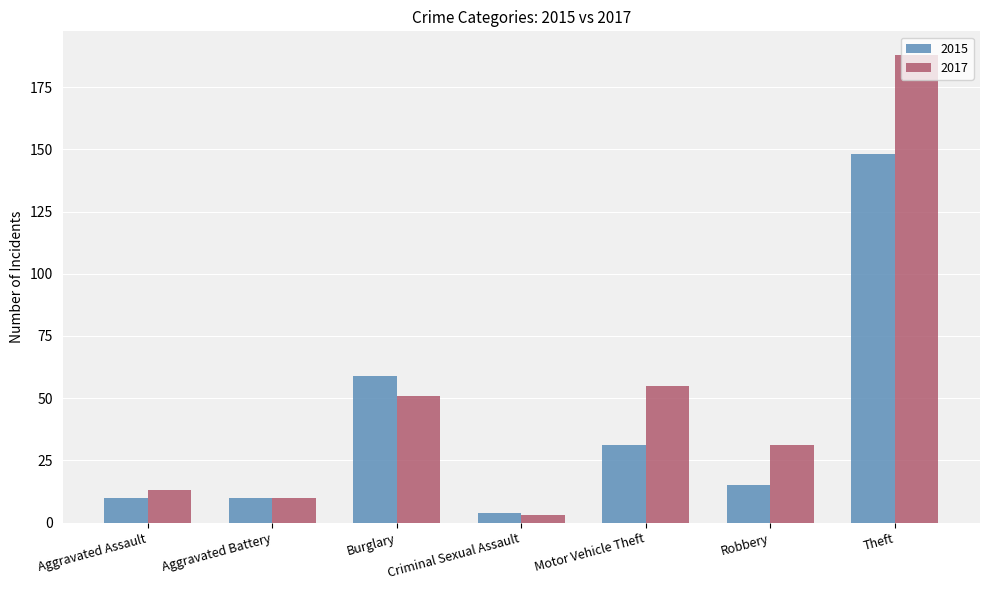

What is the label of the 7th bar from the right?

Aggravated Assault